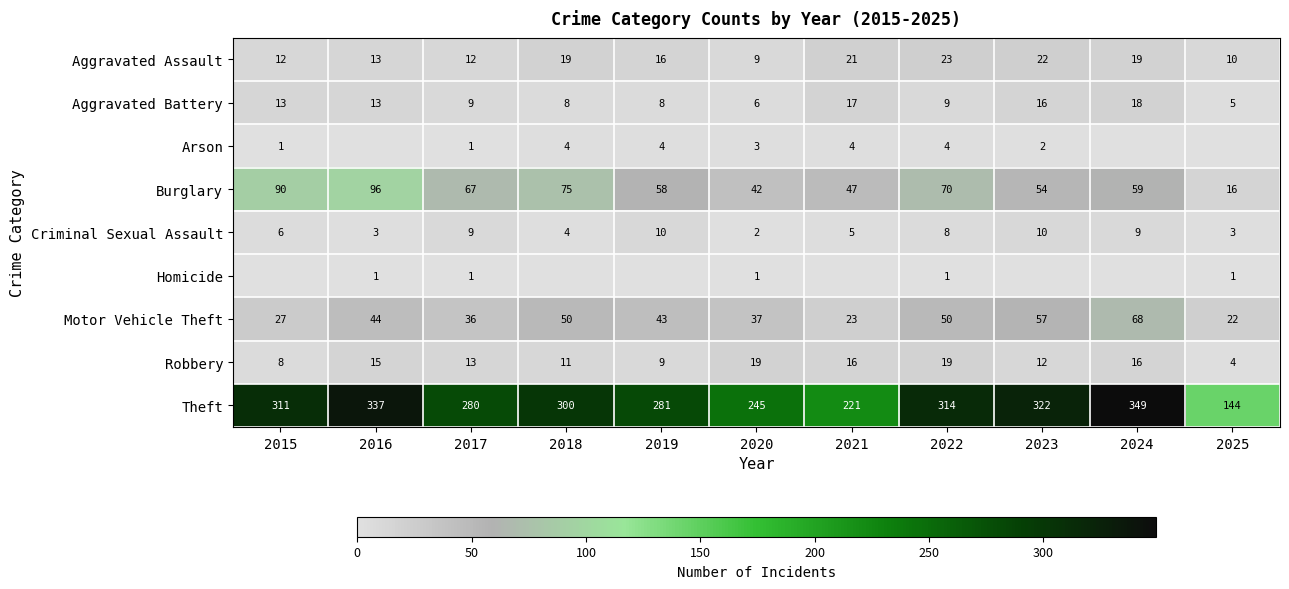

How many data points does each series have?

11